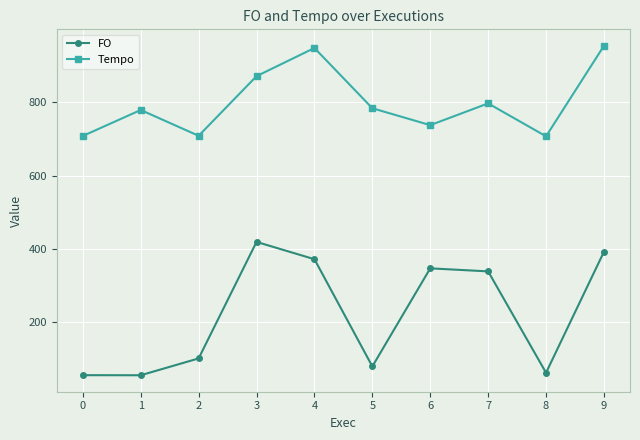

True or false: FO and Tempo intersect in this chart.

False